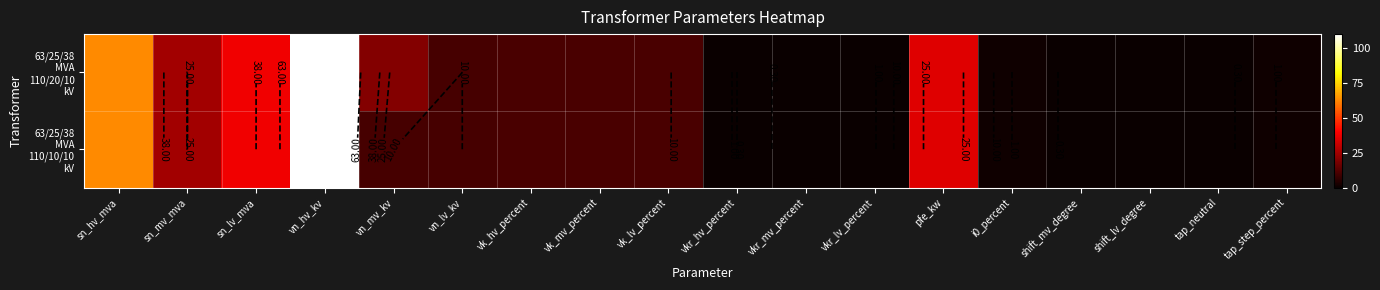

What is the average value of the 63/25/38 MVA 110/20/10 kV series?

18.6